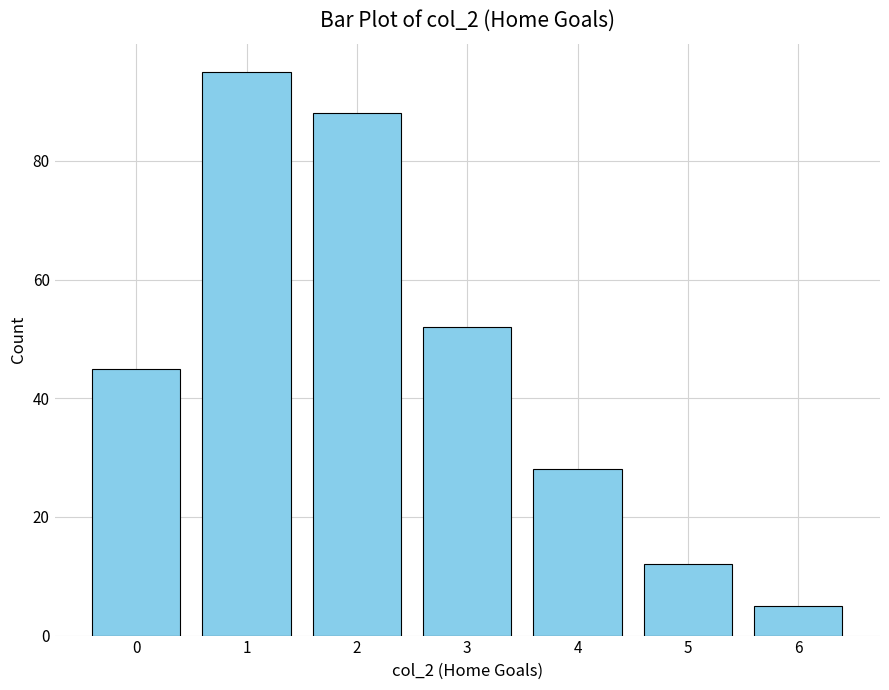

List the labels in order of value, smallest first.

6, 5, 4, 0, 3, 2, 1